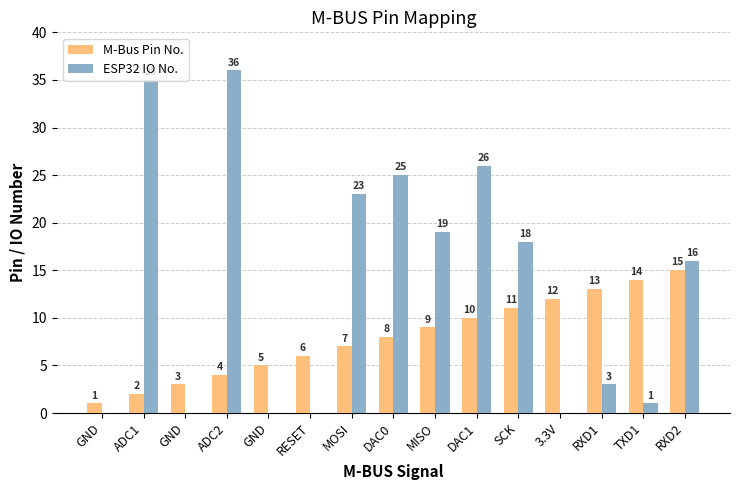

Reading left to right, what are all the values shown in this chart?

M-Bus Pin No.: 1	2	3	4	5	6	7	8	9	10	11	12	13	14	15
ESP32 IO No.: 0	35	0	36	0	0	23	25	19	26	18	0	3	1	16